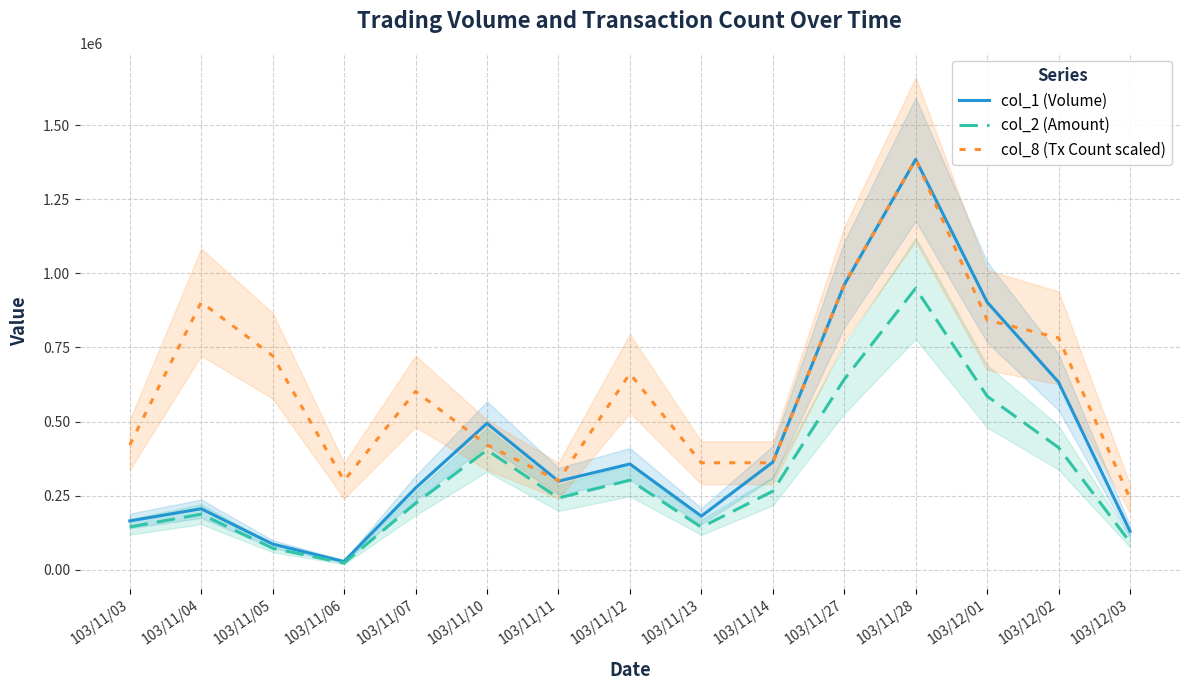

Which series has the largest range (max minus min)?

col_1 (Volume)